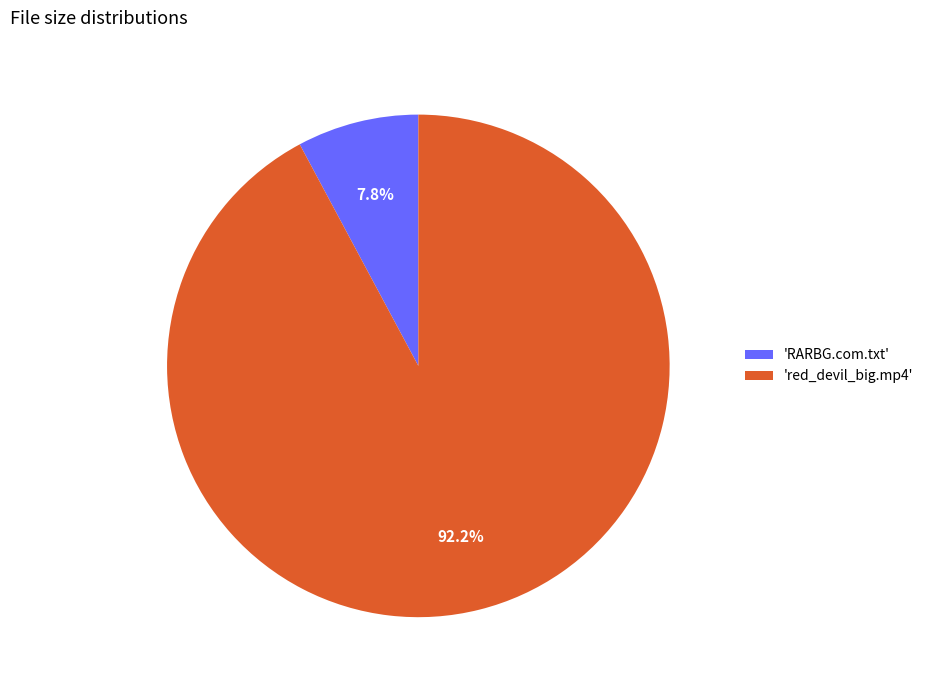

Is there a majority slice in this chart?

Yes